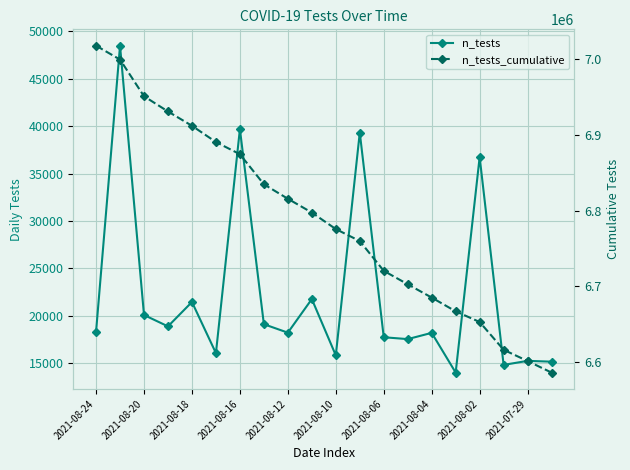

List the series in order of their peak value, highest first.

n_tests_cumulative, n_tests